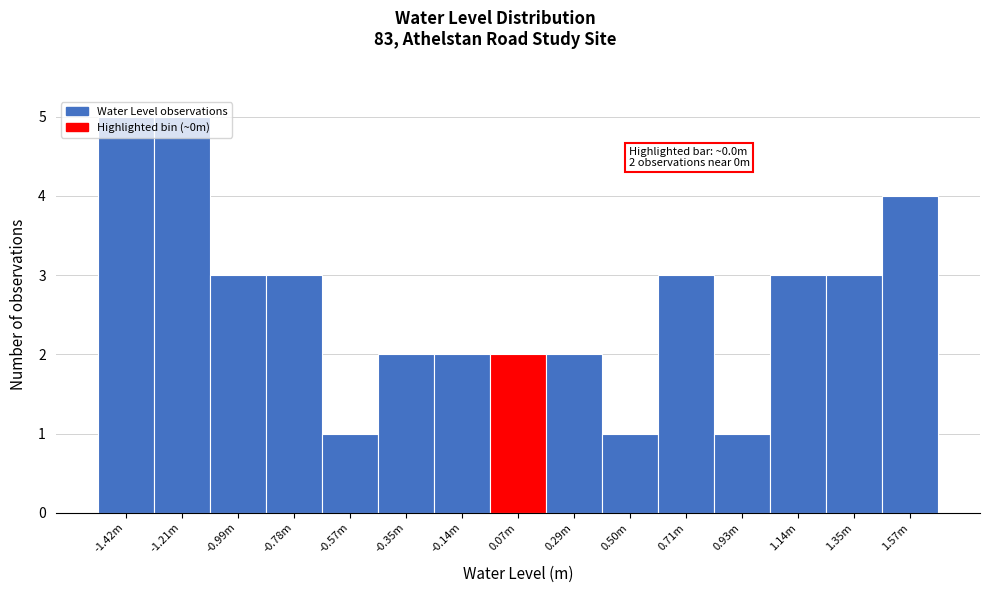

What is the greatest value displayed?

5